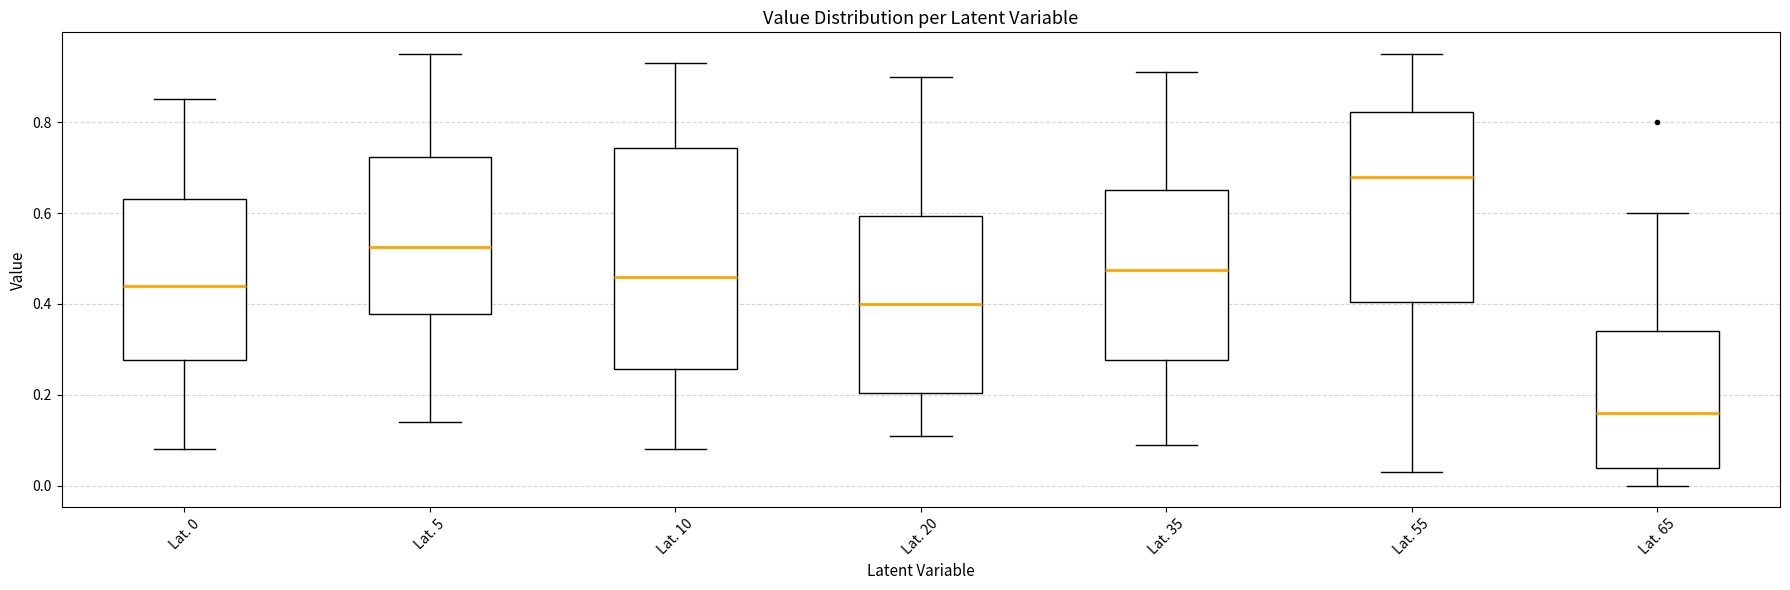

Which box's median line is the highest?

Lat. 55